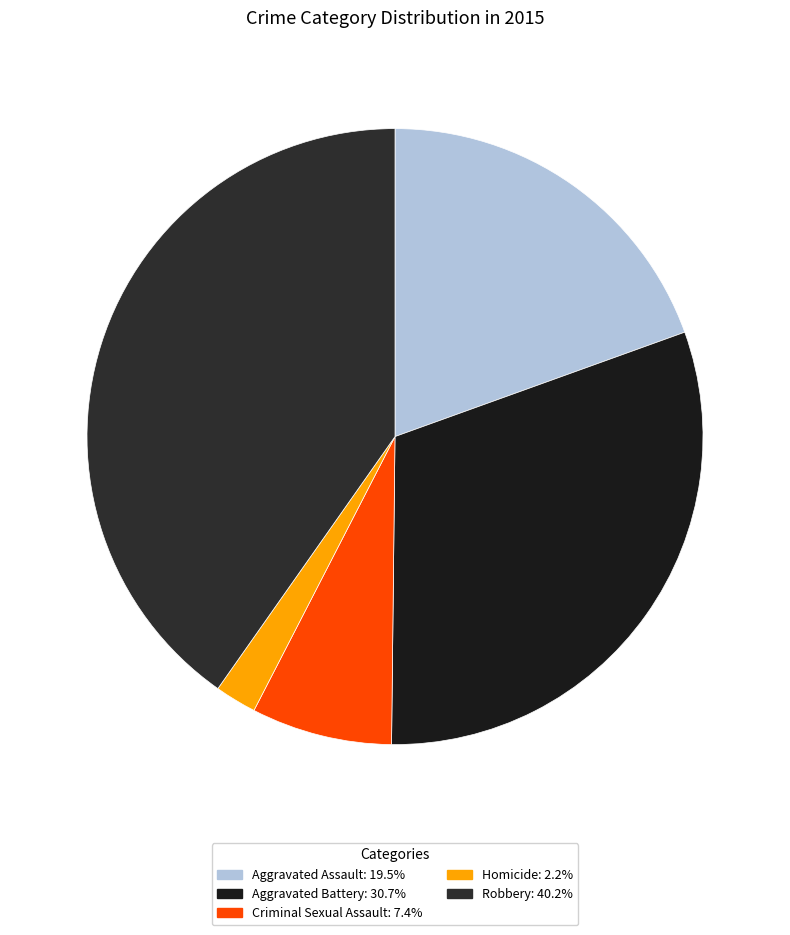

The Aggravated Battery slice represents 23% of the pie. True or false?

False